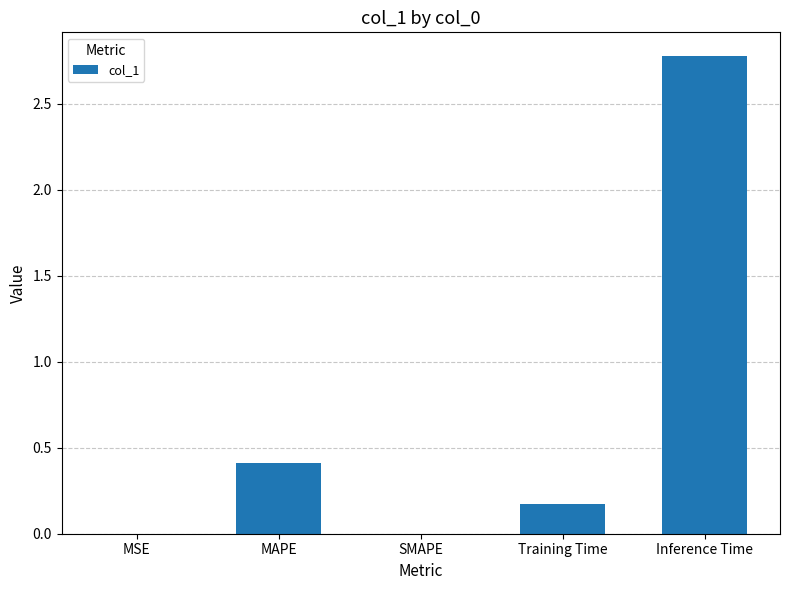

What is the sum of all values?

3.4